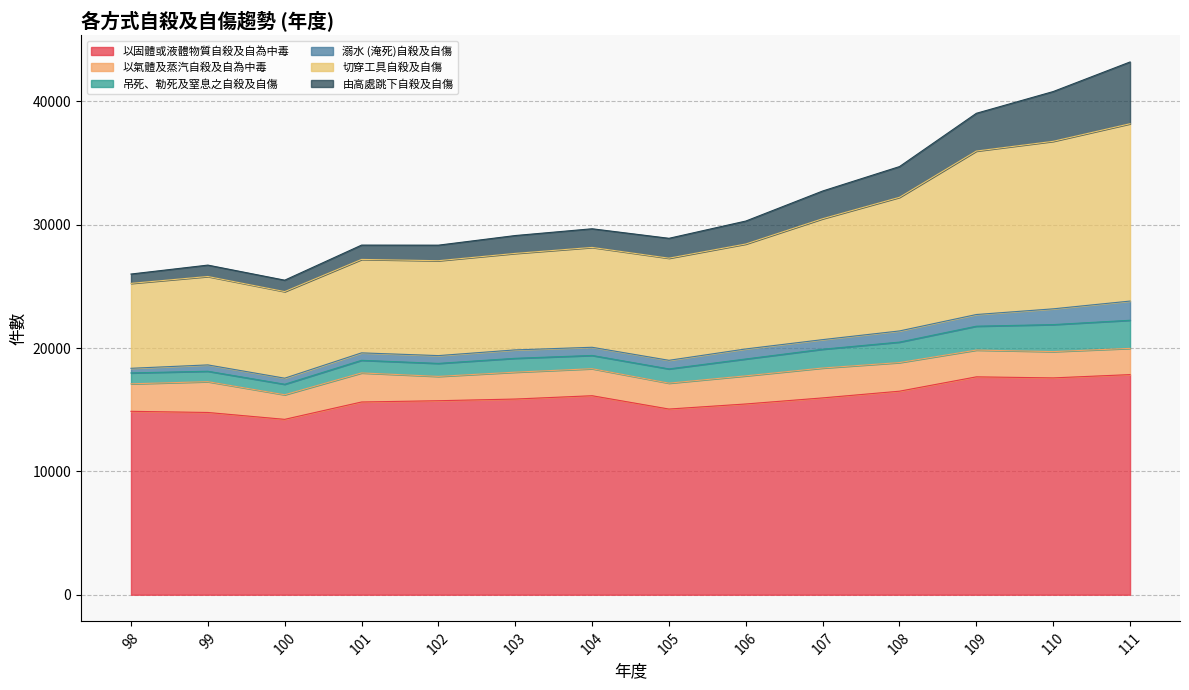

What is the maximum value for 以固體或液體物質自殺及自為中毒?

17844